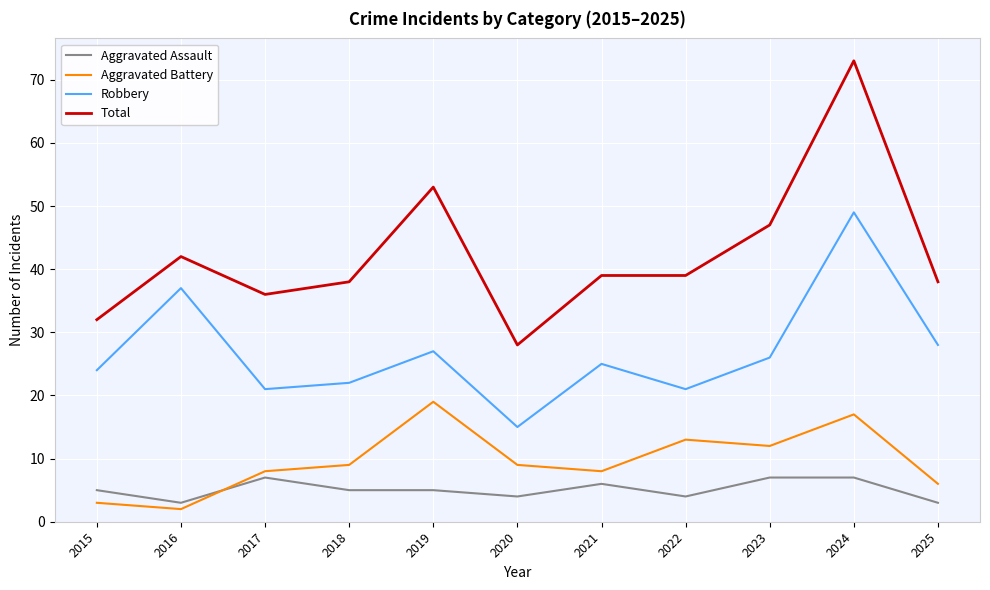

True or false: Robbery and Aggravated Battery intersect in this chart.

False